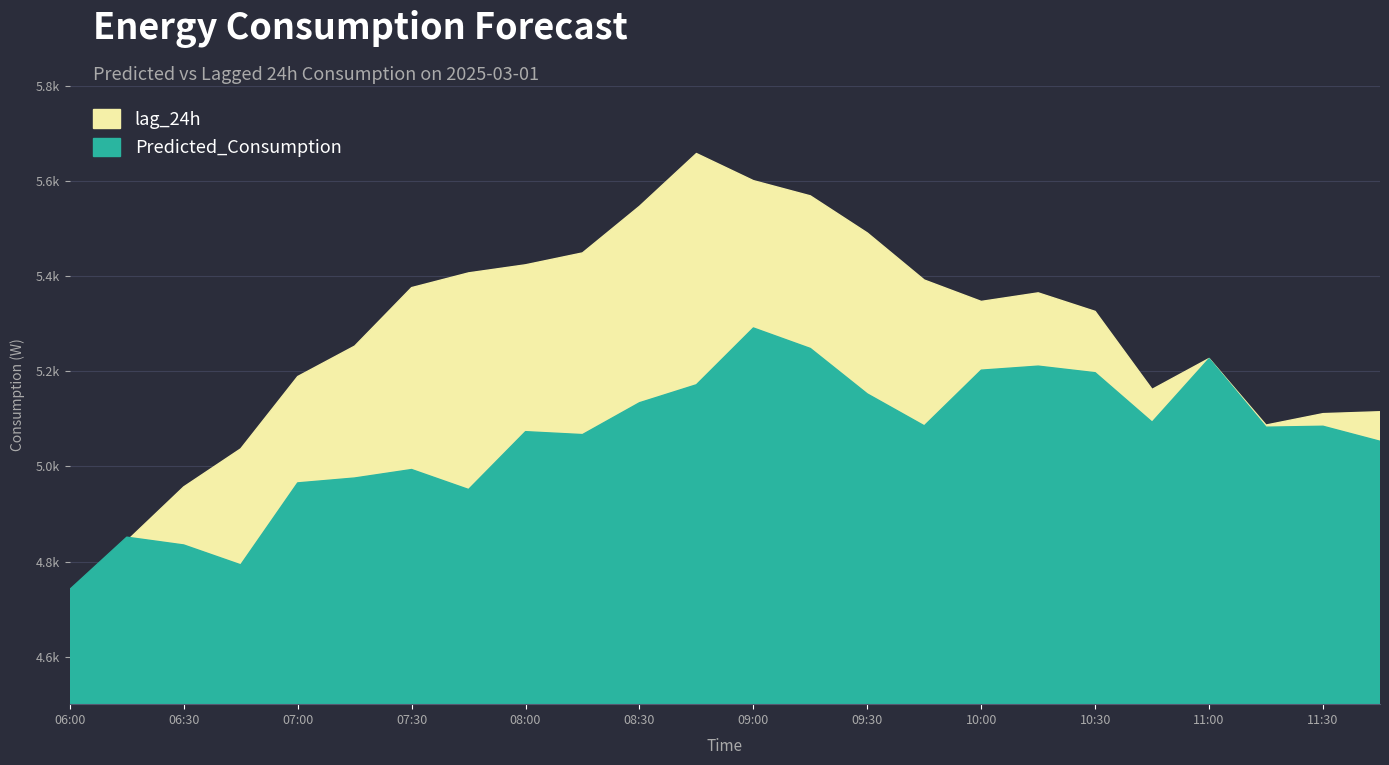

Which category has the lowest value across all series?

06:00